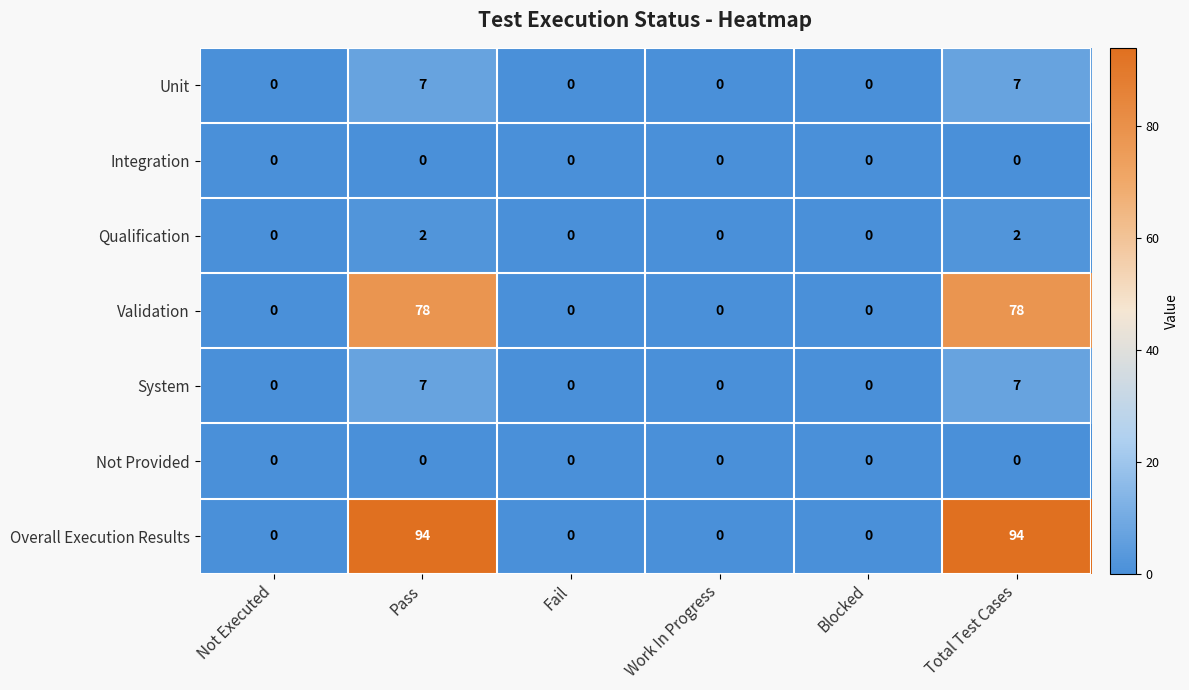

What is the approximate value of Unit at Pass?

7